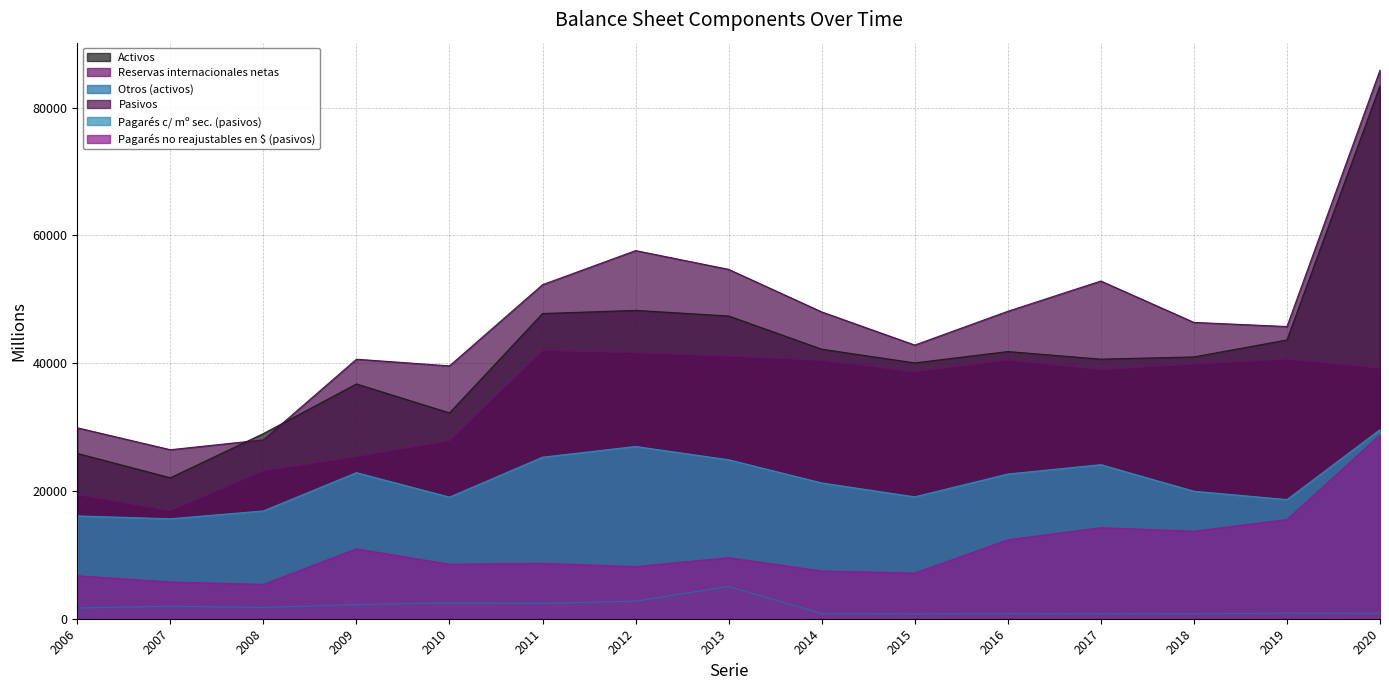

True or false: Activos and Pagarés no reajustables en $ (pasivos) intersect in this chart.

False